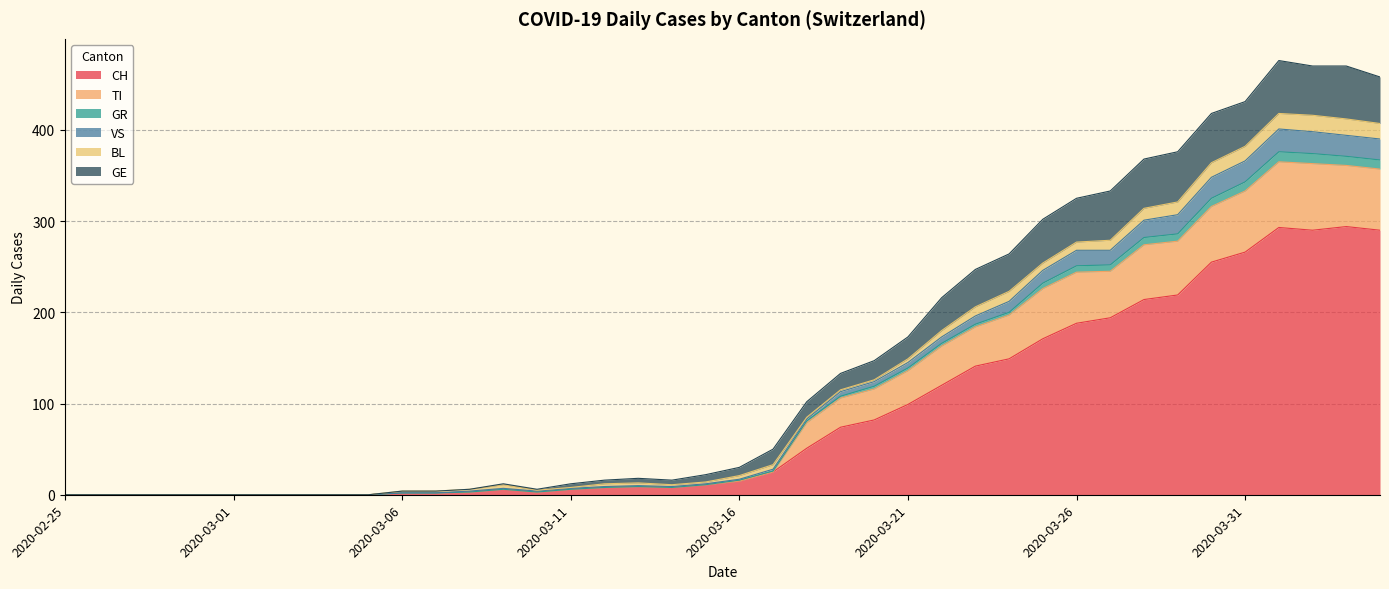

Is it true that CH equals 121 at 2020-03-26?

False